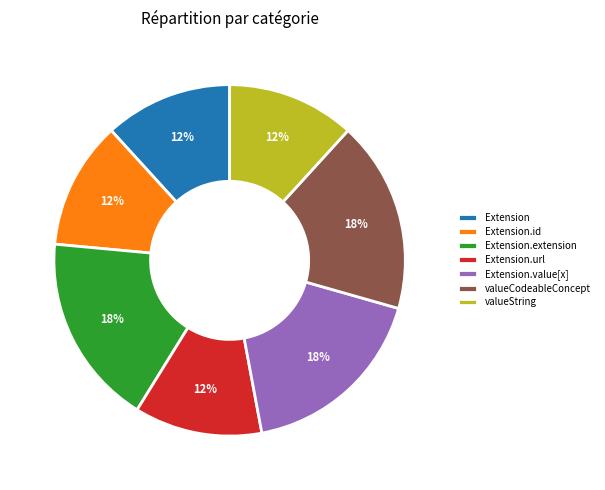

To the nearest percent, what is the difference between the largest and smallest slice percentages?

6%